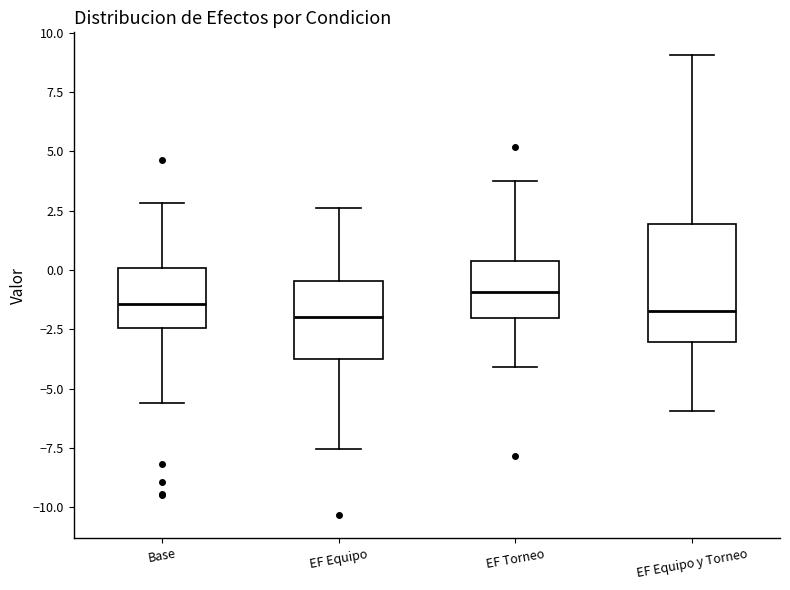

Reading left to right, transcribe this box plot: for each box, give where its median line is, the range the box spans, and where its two whiskers end, as read against the y-axis. The values are not printed on the chart, so give them approximately, as read against the axis.

Base: median -1.5, box -2.5 to 0.0, whiskers -5.5 to 3.0
EF Equipo: median -2.0, box -4.0 to -0.5, whiskers -7.5 to 2.5
EF Torneo: median -1.0, box -2.0 to 0.5, whiskers -4.0 to 3.5
EF Equipo y Torneo: median -1.5, box -3.0 to 2.0, whiskers -6.0 to 9.0